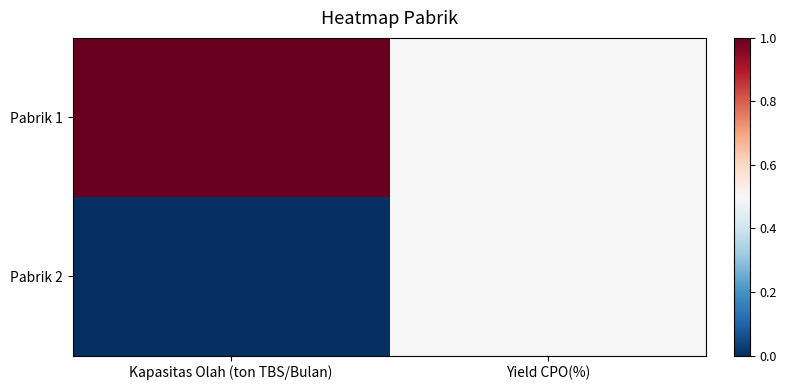

Rank the series at Yield CPO(%) from highest to lowest value.

Pabrik 1, Pabrik 2